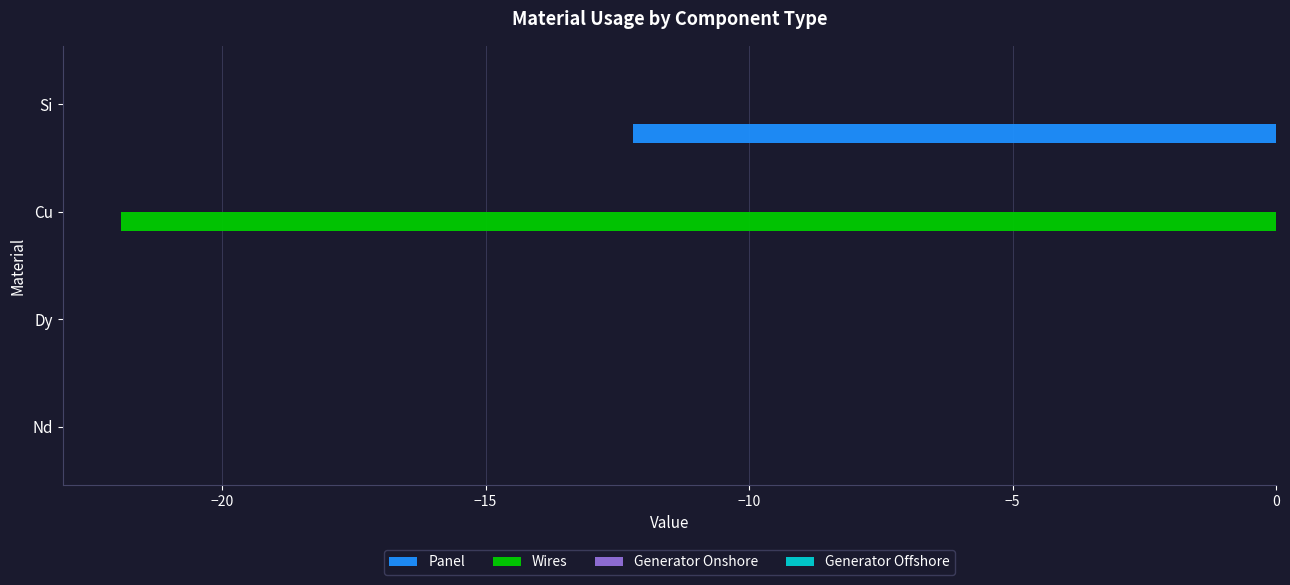

True or false: Panel has a value of -7.2 at Si.

False